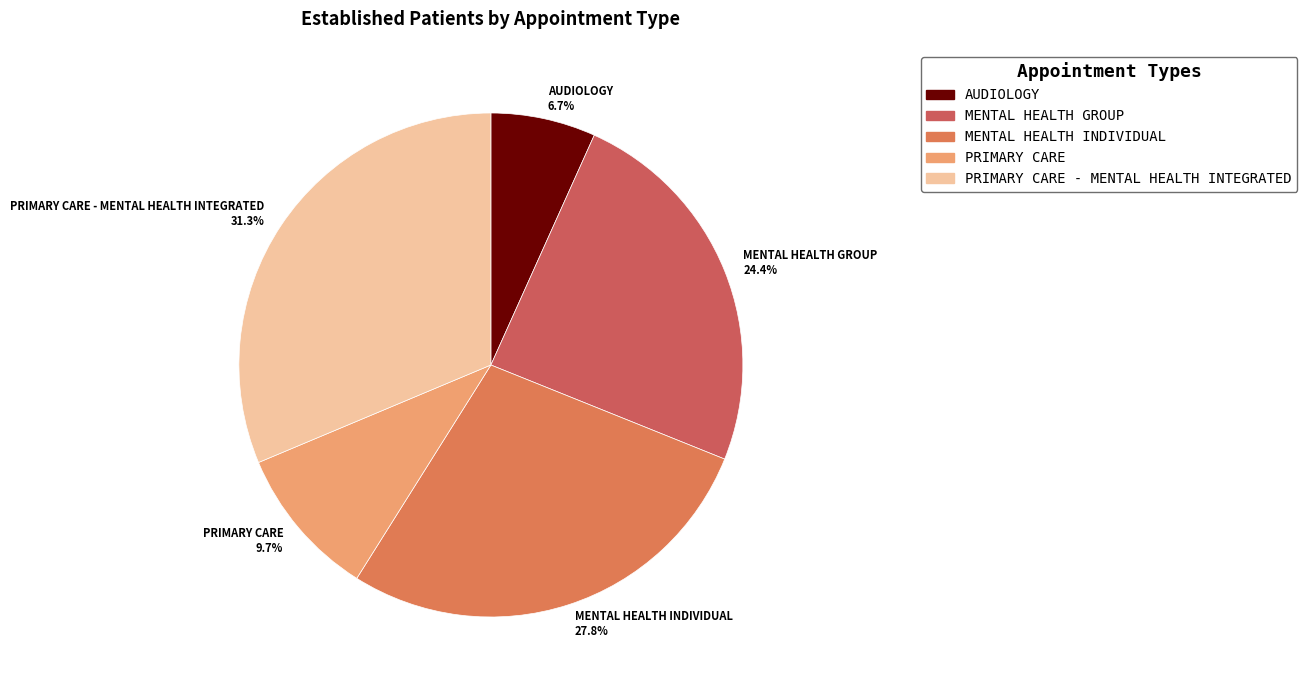

Is AUDIOLOGY 6.7% the majority of the pie?

No